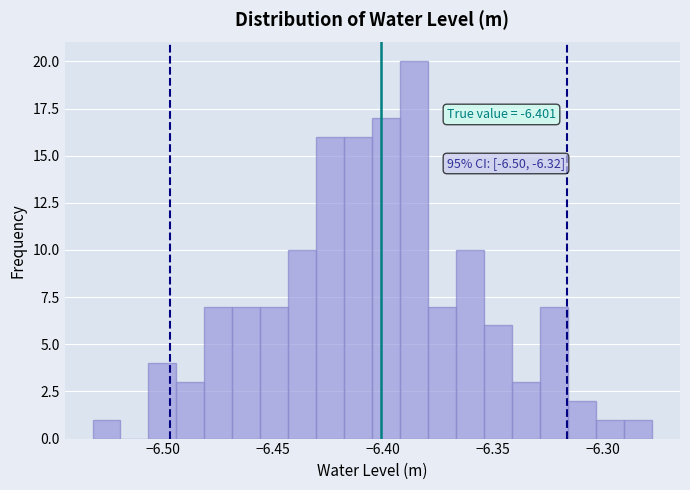

Read against the x-axis, roughly where is the centre of the tallest bar?

-6.385